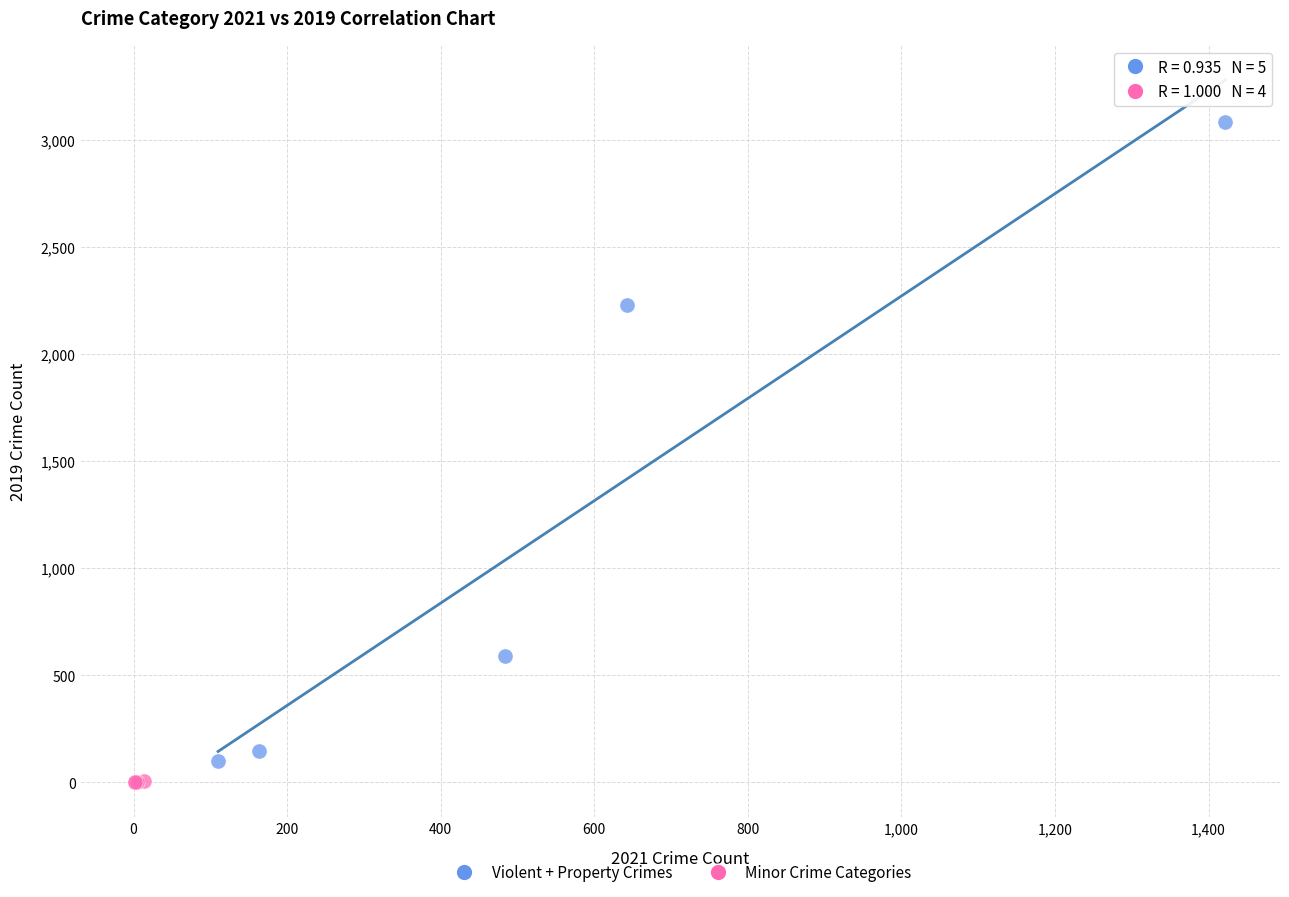

What are all the series names shown in the legend?

Violent + Property Crimes, Minor Crime Categories